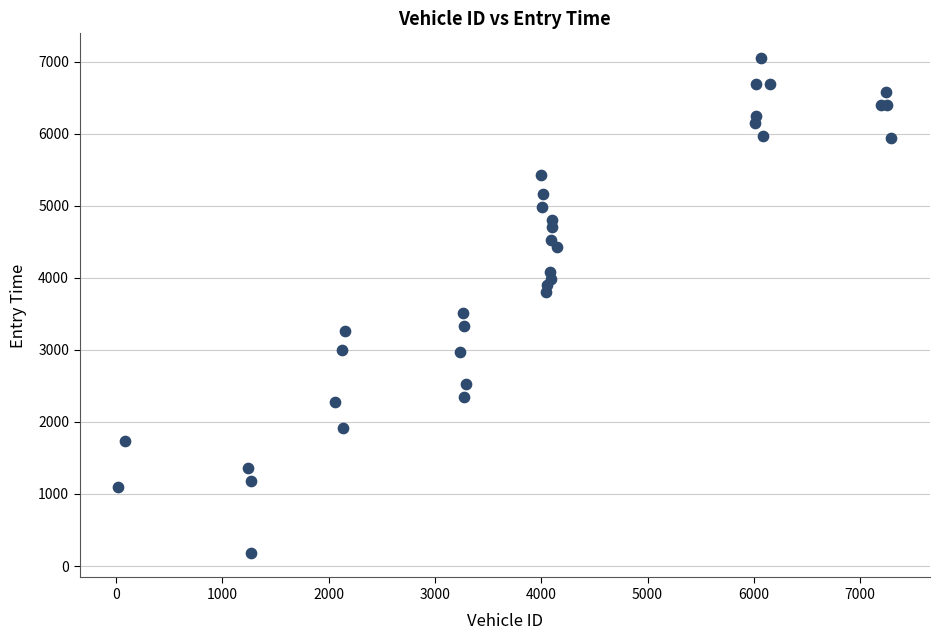

What Y value in the scatter plot is closest to 3616?

3514.3